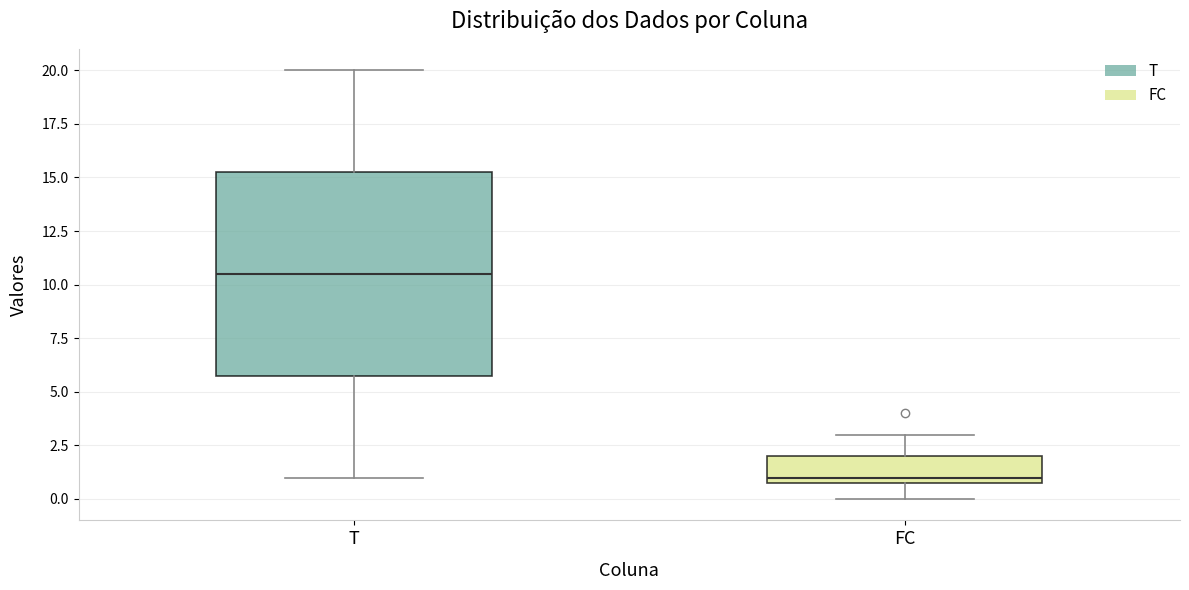

Reading left to right, read every box against the y-axis: the position of its median line, the range the box covers, and the ends of its whiskers. The values are not printed on the chart, so give them approximately, as read against the axis.

T: median 10.5, box 6.0 to 15.5, whiskers 1.0 to 20.0
FC: median 1.0 (just above the box's lower edge), box 1.0 to 2.0, whiskers 0.0 to 3.0